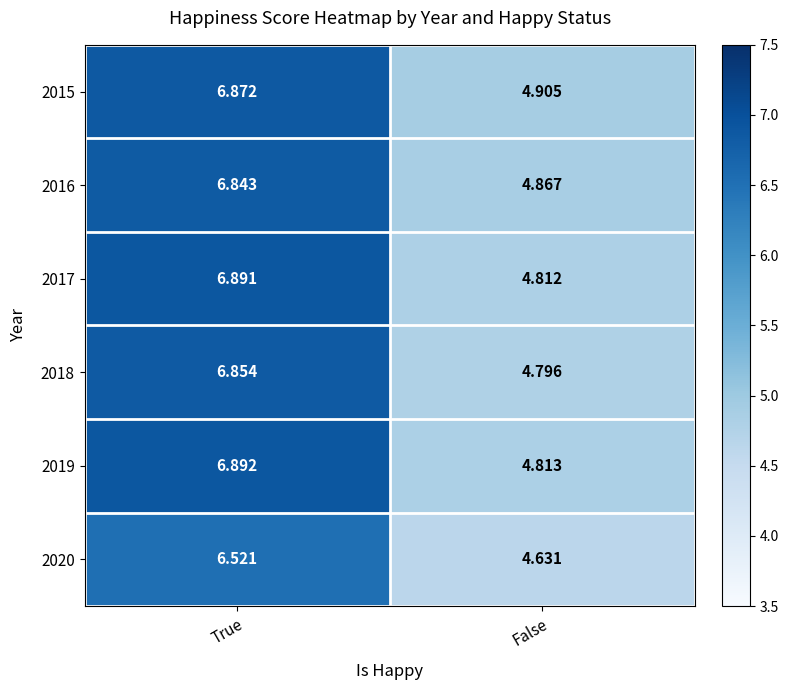

At which label does 2018 reach its minimum?

False